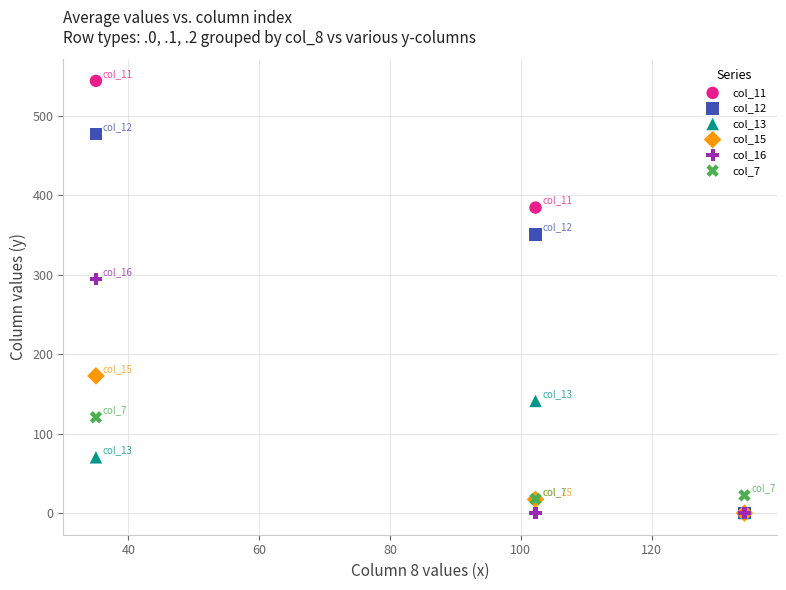

Across all series, what Y value is closest to 272?

294.5